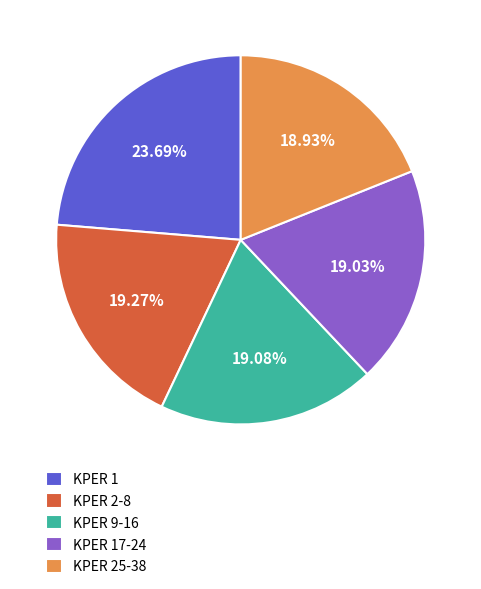

Approximately how many times larger is the value at KPER 9-16 compared to KPER 25-38?

1.0